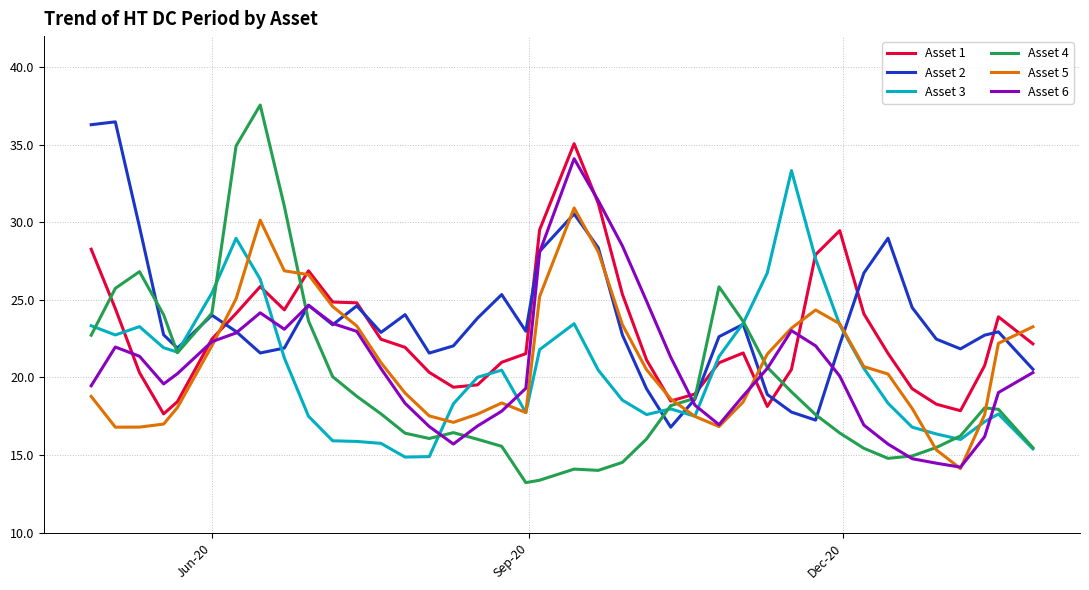

Which series has the largest range (max minus min)?

Asset 4